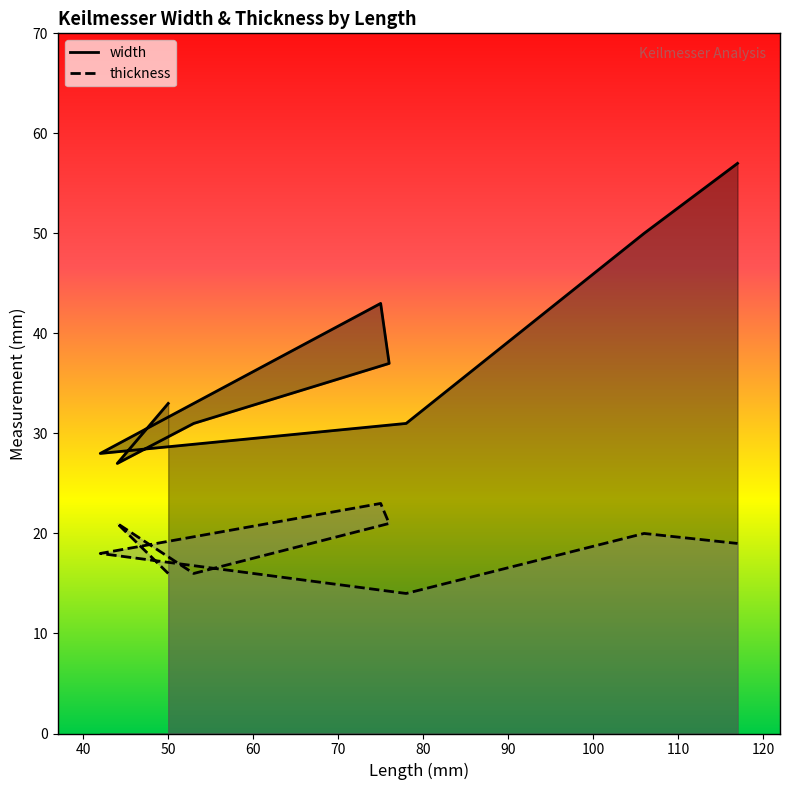

List the series in order of their overall mean, highest first.

width, thickness